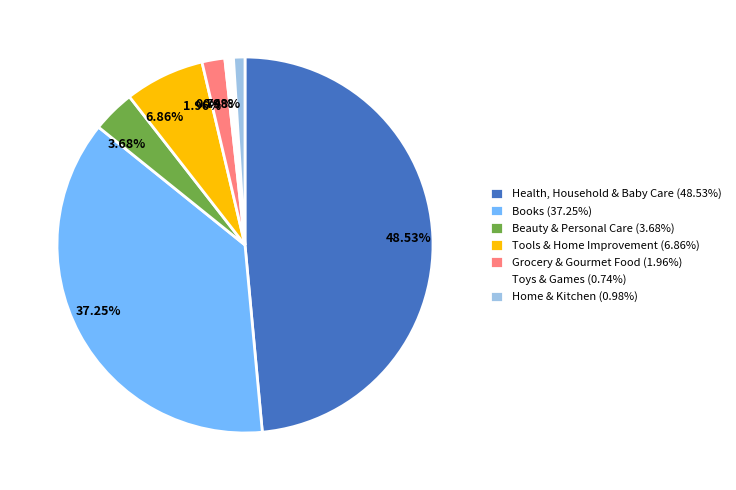

Rank the categories by value from lowest to highest.

Toys & Games, Home & Kitchen, Grocery & Gourmet Food, Beauty & Personal Care, Tools & Home Improvement, Books, Health, Household & Baby Care